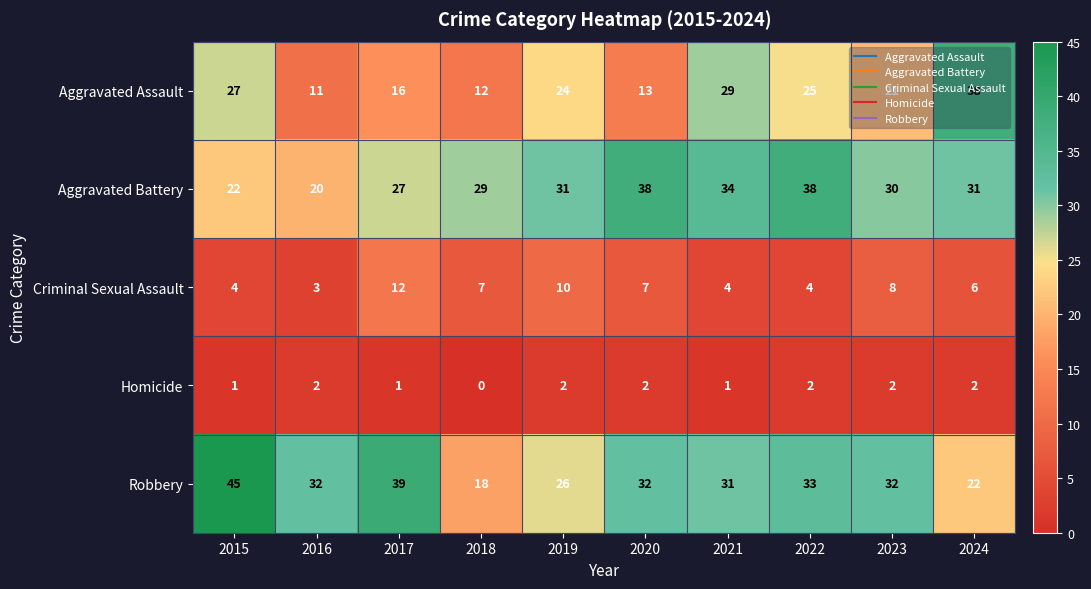

Count the Aggravated Battery values in the range 27 to 34.

6